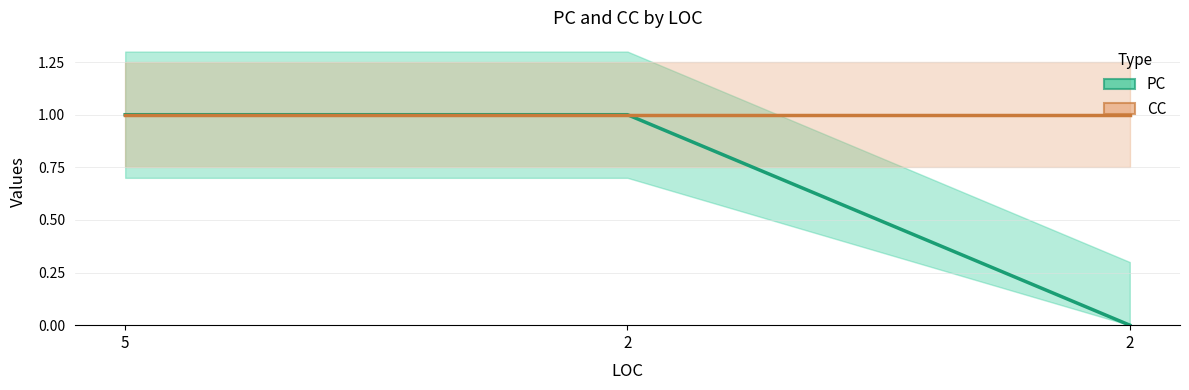

Is this an area chart (filled region under the line)?

No